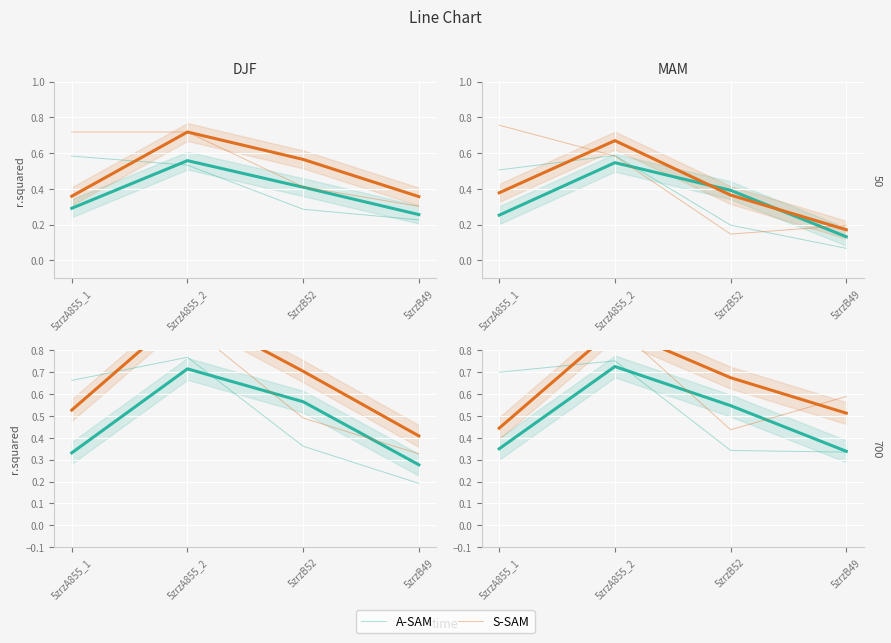

What is the label of the 3rd point from the right?

5zrzA855_2